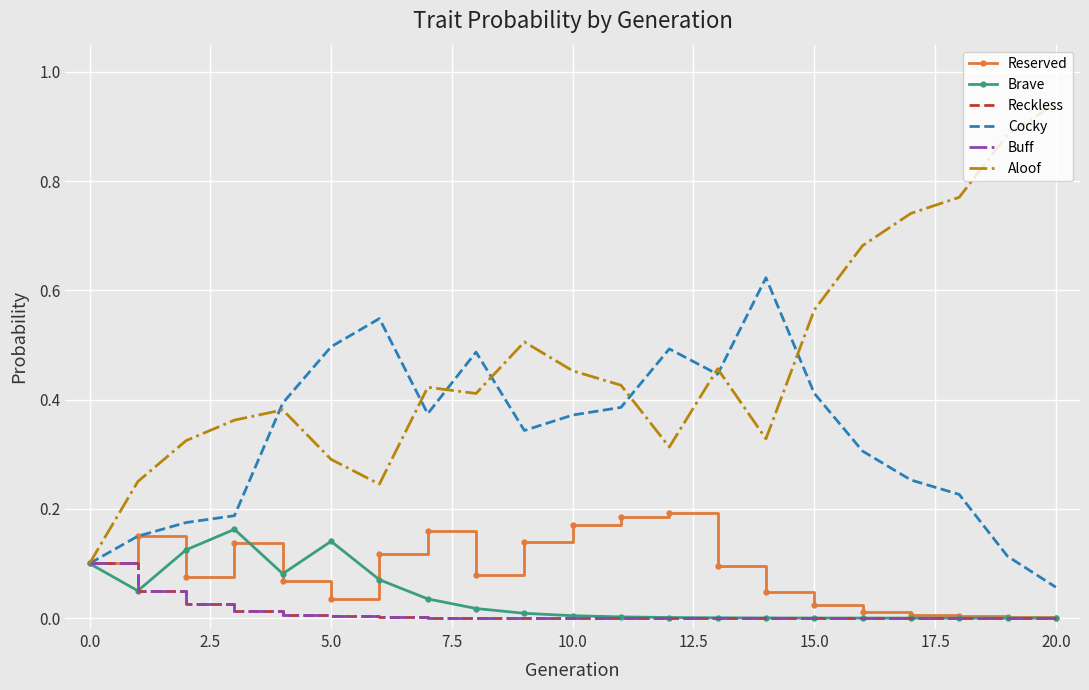

Which series has the widest spread of values?

Aloof